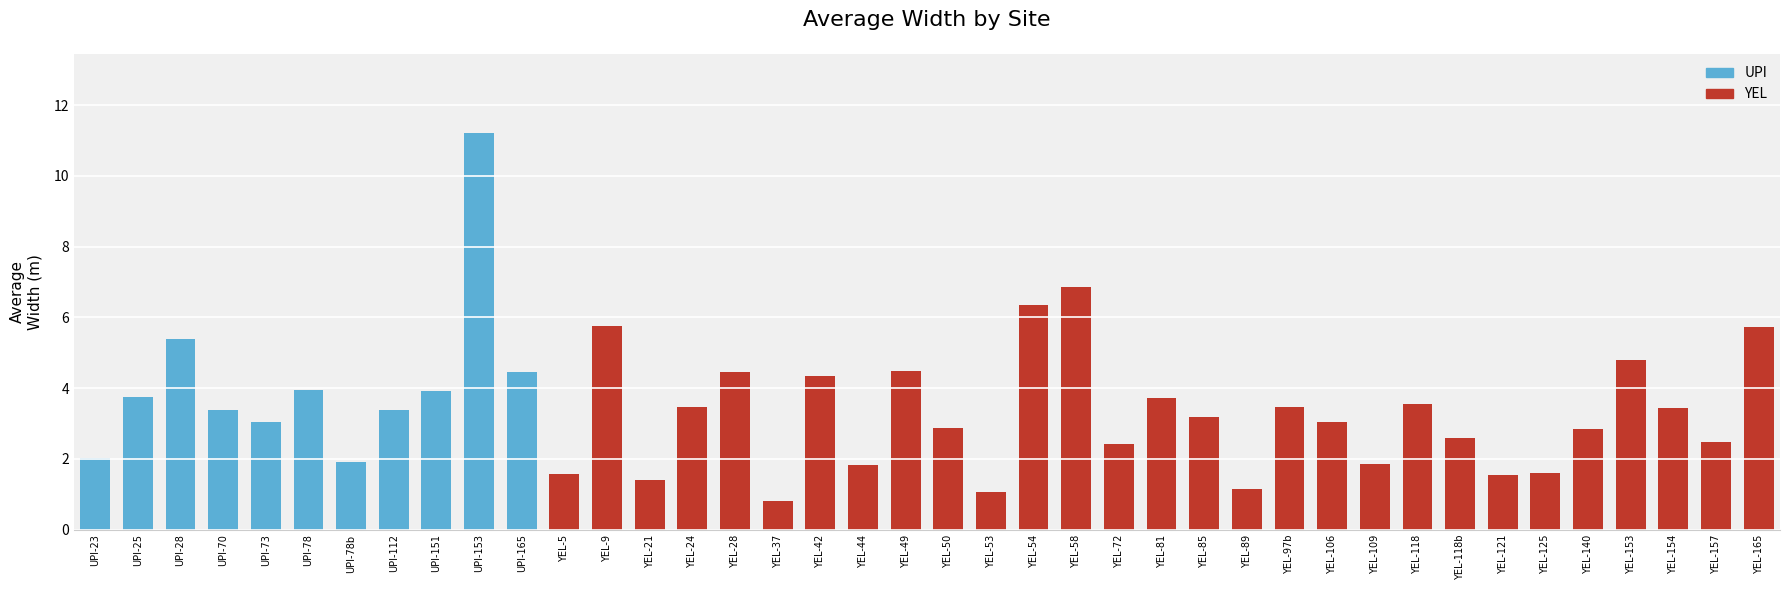

Which has a higher value, YEL-21 or YEL-53?

YEL-21